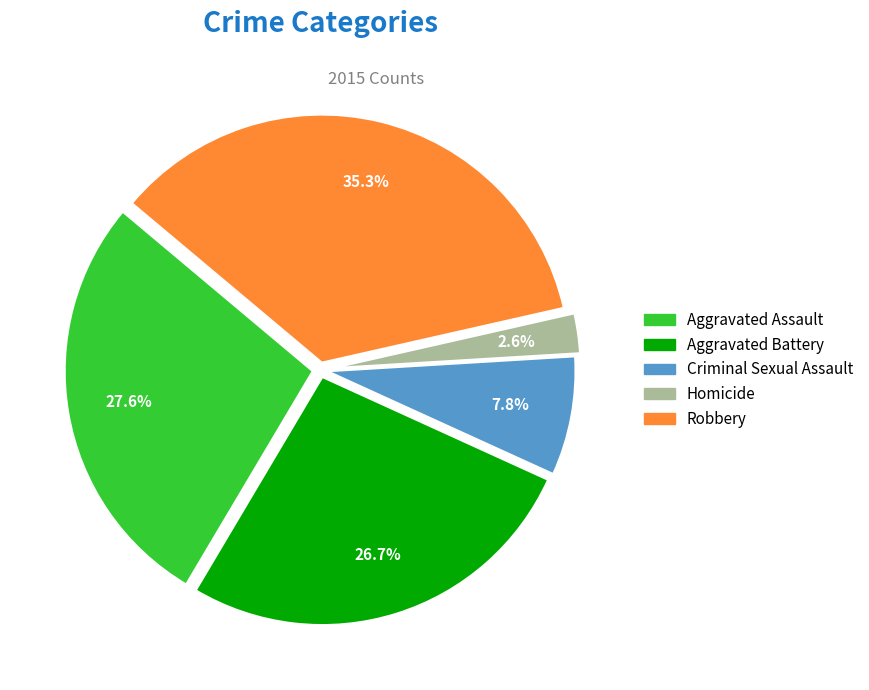

To the nearest percent, what is the difference between the largest and smallest slice percentages?

33%